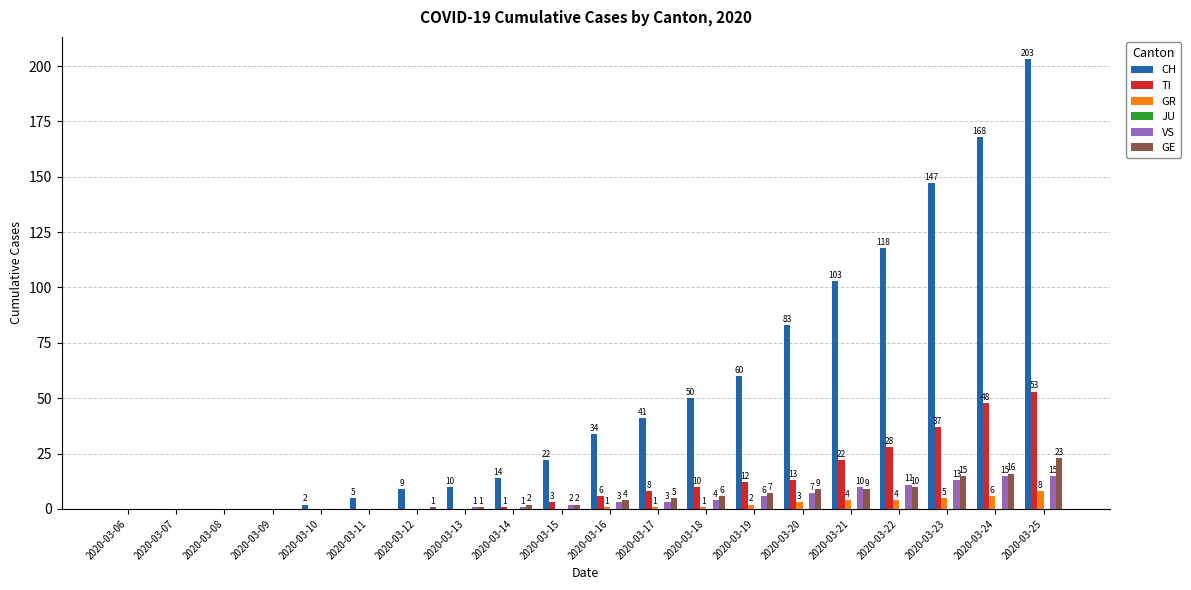

How many groups of bars are there?

20